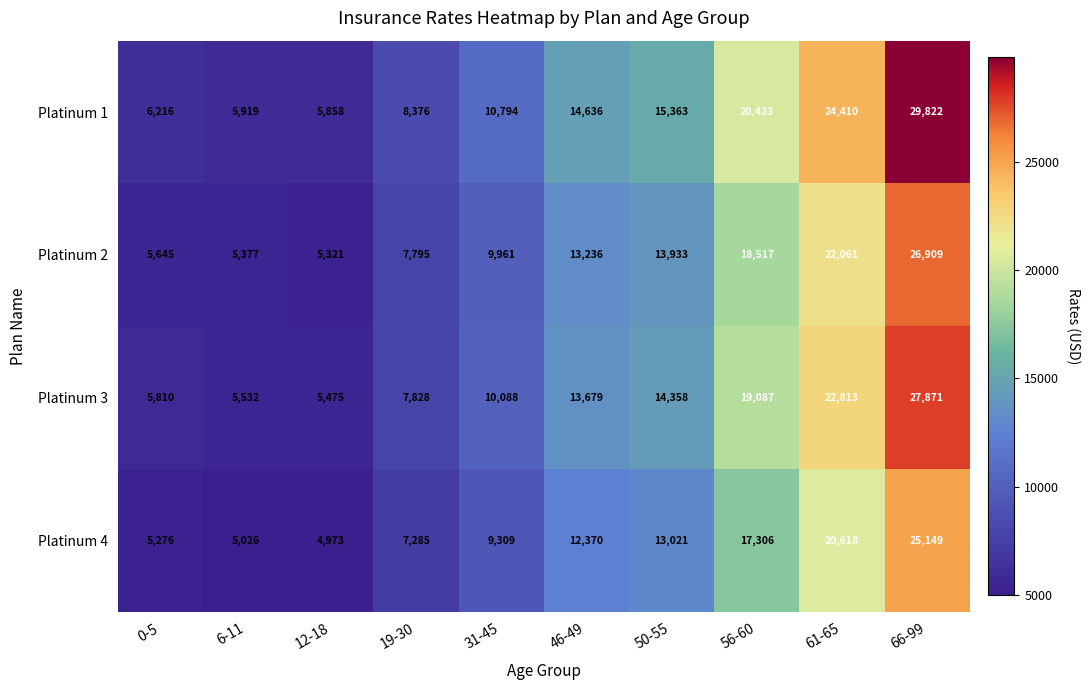

Which series has the largest total across all categories?

Platinum 1